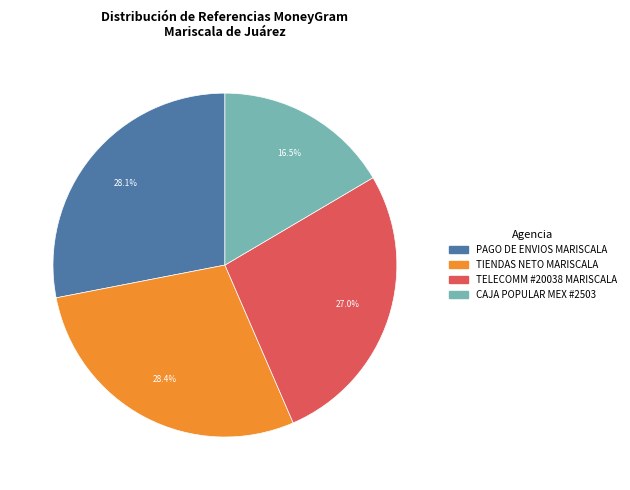

Do CAJA POPULAR MEX #2503 and PAGO DE ENVIOS MARISCALA together represent more than half of the pie?

No